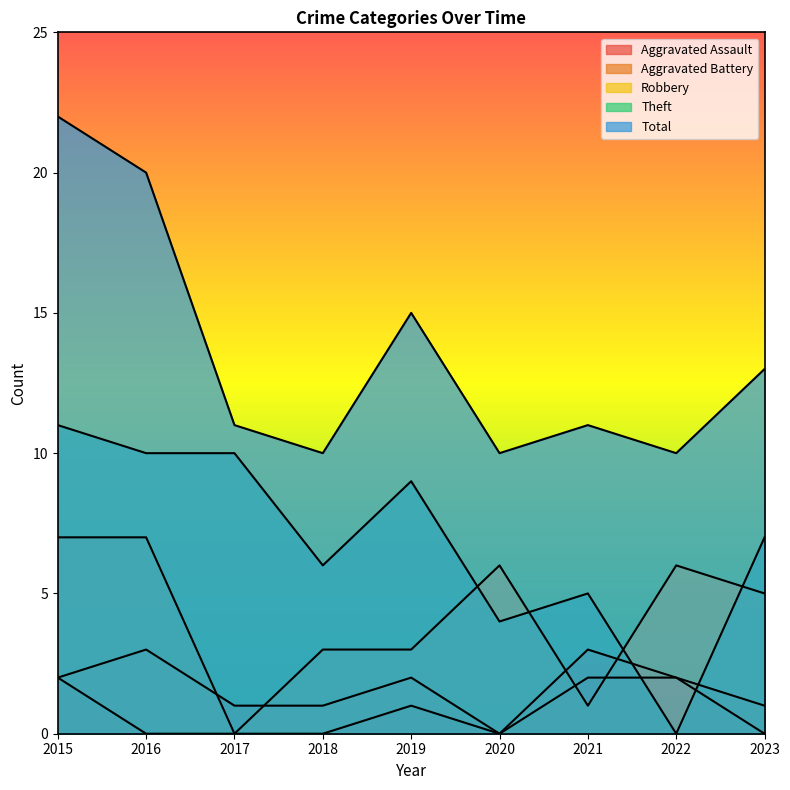

Read the Robbery value at 2022.

6